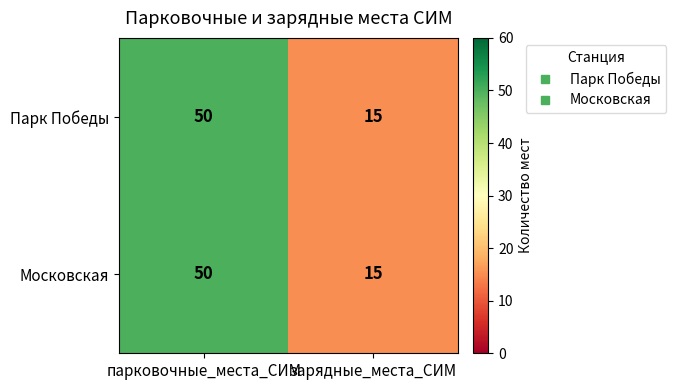

Reading right to left, extract all data points from this chart.

Парк Победы: 15	50
Московская: 15	50